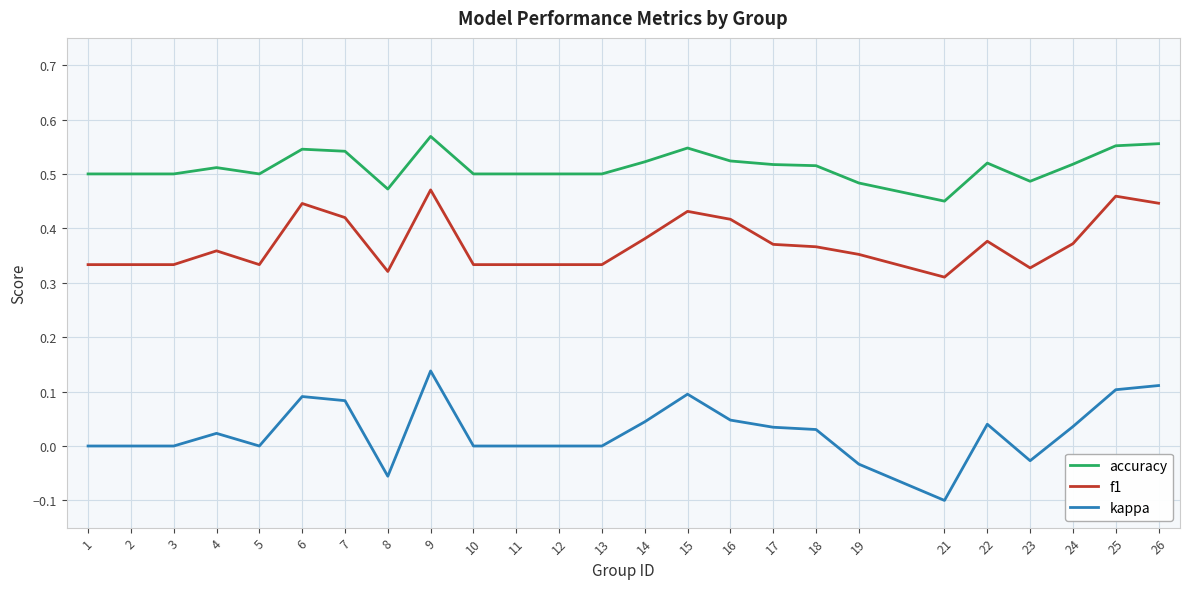

The accuracy series shows 0.7 at 10. True or false?

False